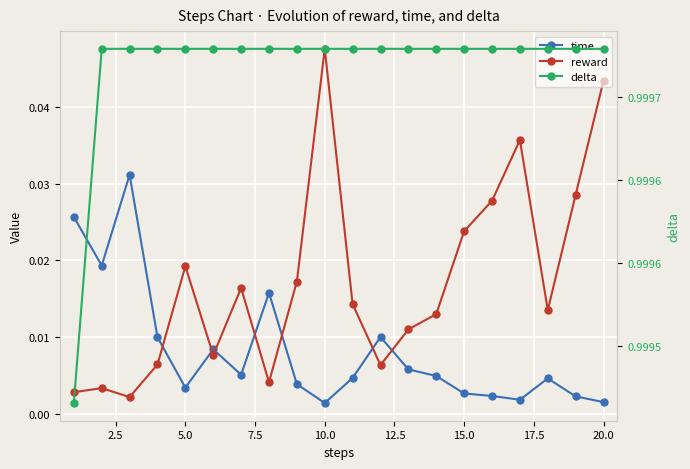

True or false: delta has more than 2 interior local peaks.

False